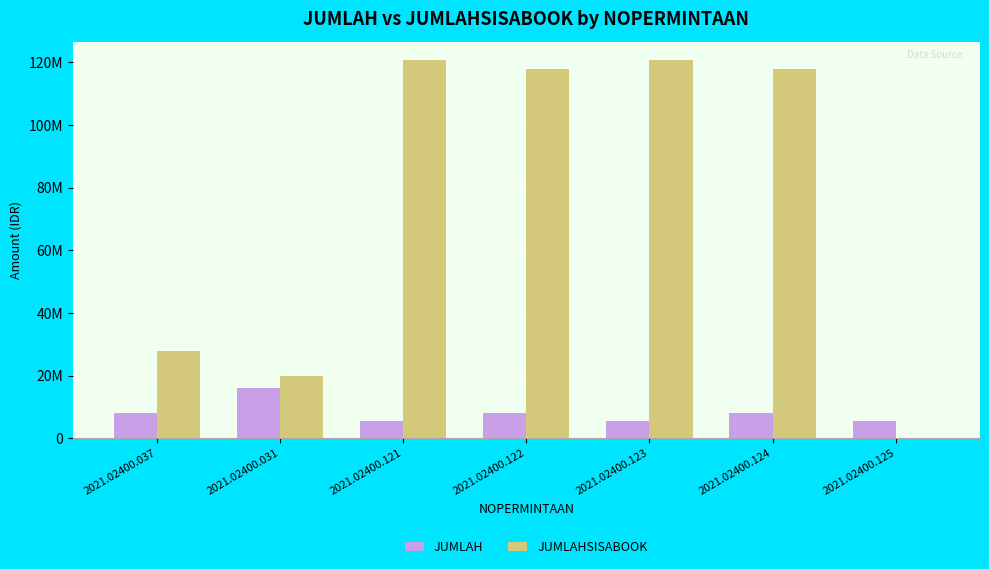

Does the chart contain stacked bars?

No